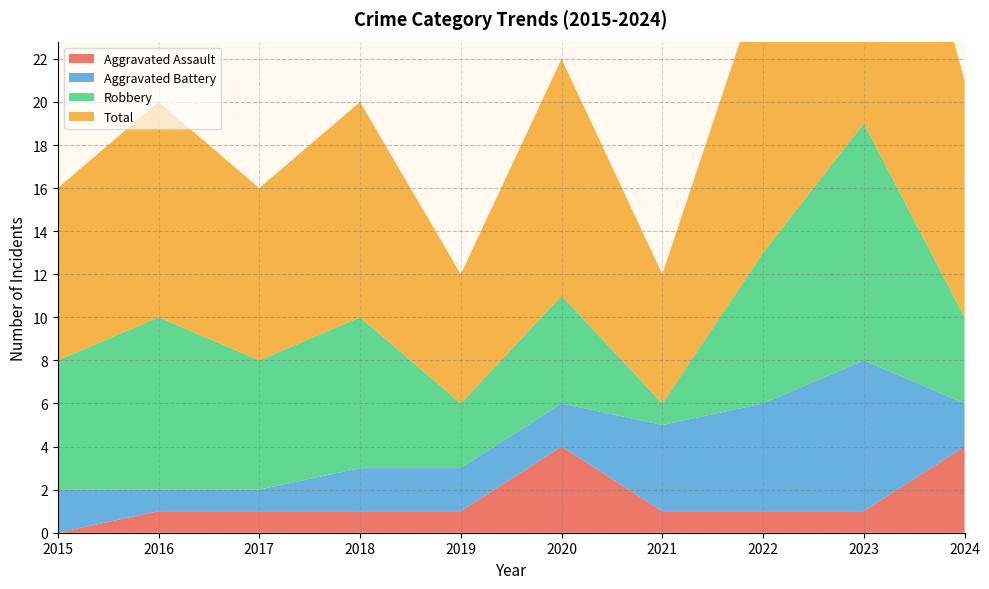

Reading right to left, extract all data points from this chart.

Aggravated Assault: 2024=4	2023=1	2022=1	2021=1	2020=4	2019=1	2018=1	2017=1	2016=1	2015=0
Aggravated Battery: 2024=2	2023=7	2022=5	2021=4	2020=2	2019=2	2018=2	2017=1	2016=1	2015=2
Robbery: 2024=4	2023=11	2022=7	2021=1	2020=5	2019=3	2018=7	2017=6	2016=8	2015=6
Total: 2024=11	2023=19	2022=13	2021=6	2020=11	2019=6	2018=10	2017=8	2016=10	2015=8